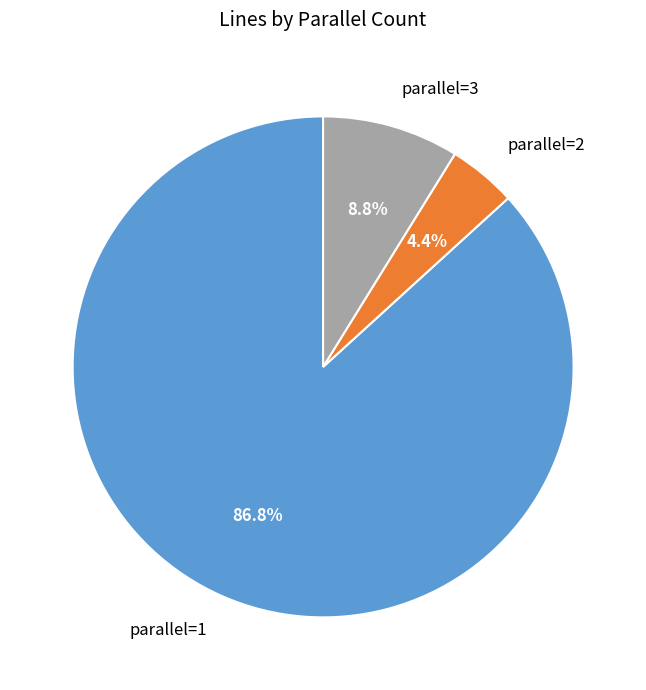

Is there a majority slice in this chart?

Yes